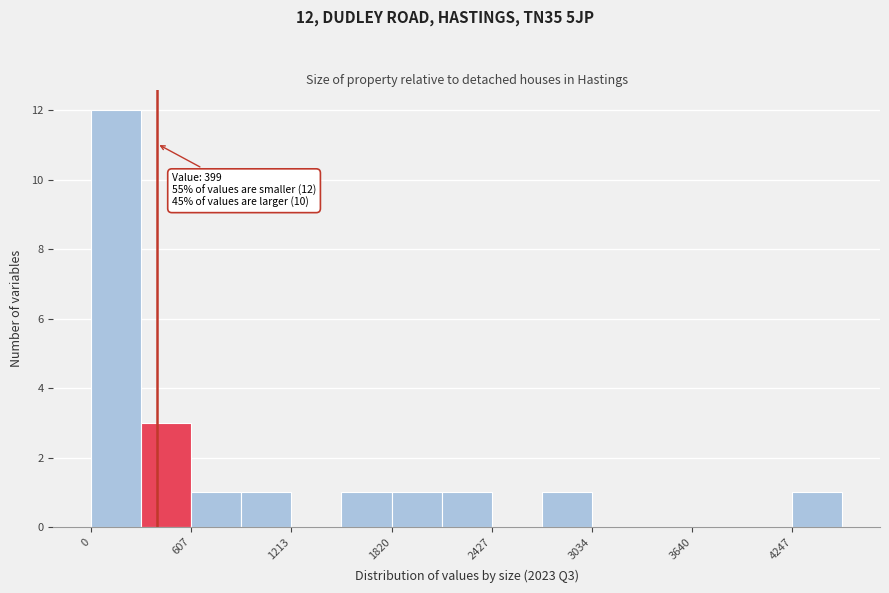

Read against the x-axis, roughly where is the centre of the tallest bar?

200